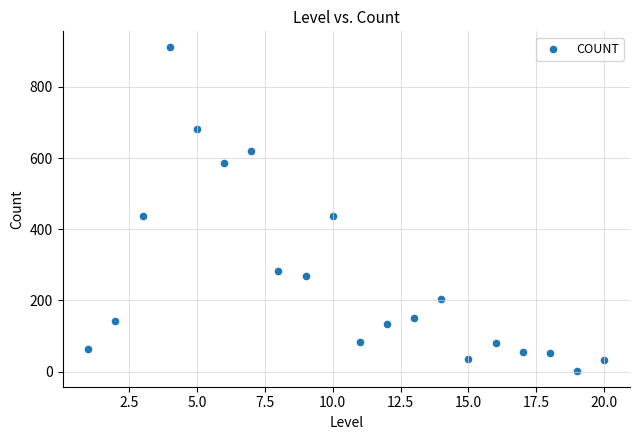

What is the range of Y values (max minus min)?

908